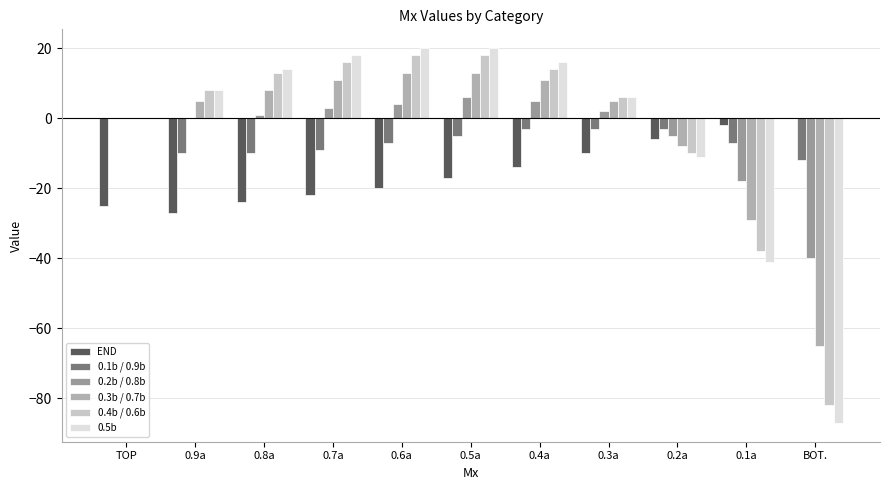

What is the sum of the 0.3b / 0.7b values at 0.9a and 0.5a?

18